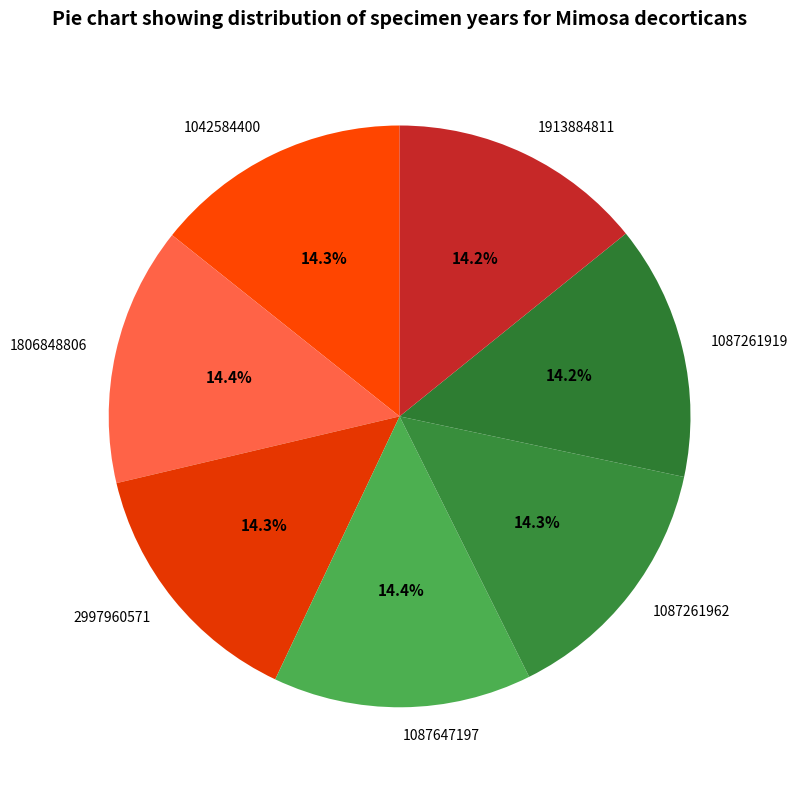

Approximately how many times larger is the value at 1087647197 compared to 1806848806?

1.0